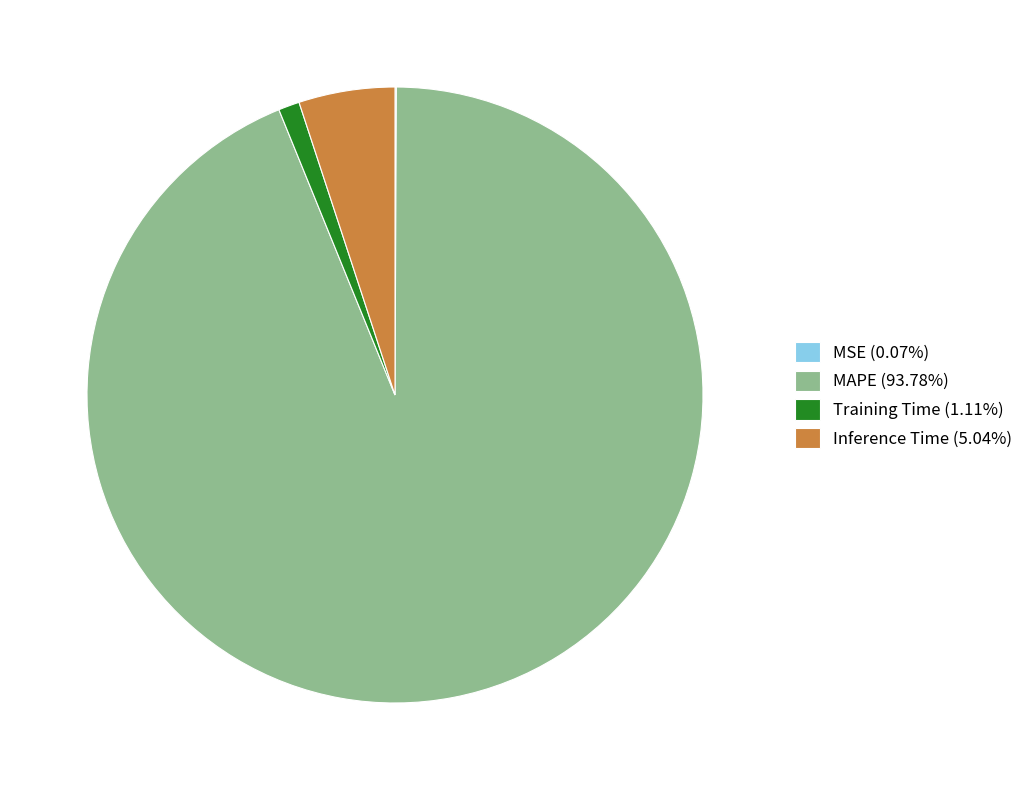

Is there a majority slice in this chart?

Yes